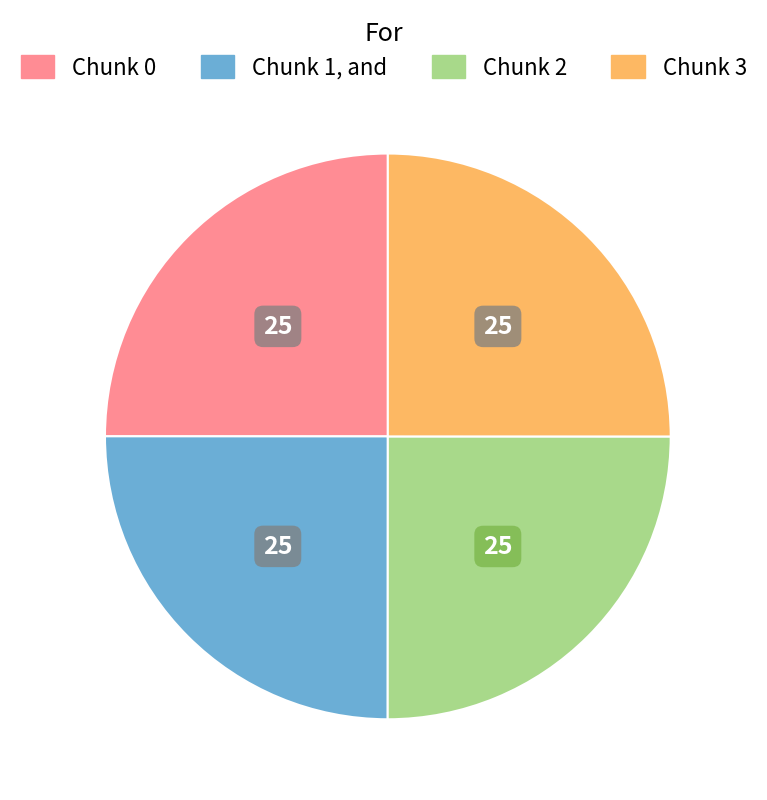

Is there a majority slice in this chart?

No